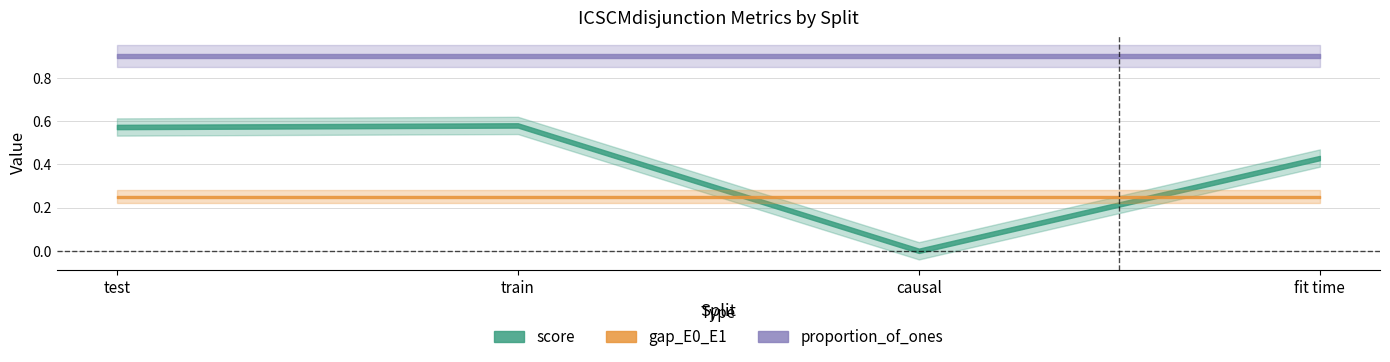

Is the value of proportion_of_ones at causal greater than the value of score at train?

Yes